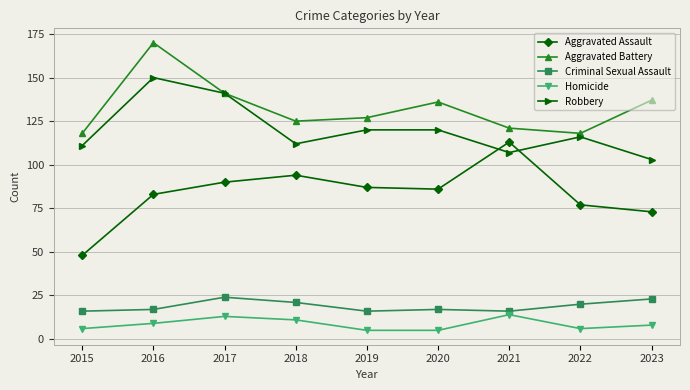

True or false: Criminal Sexual Assault and Homicide cross at least once.

False